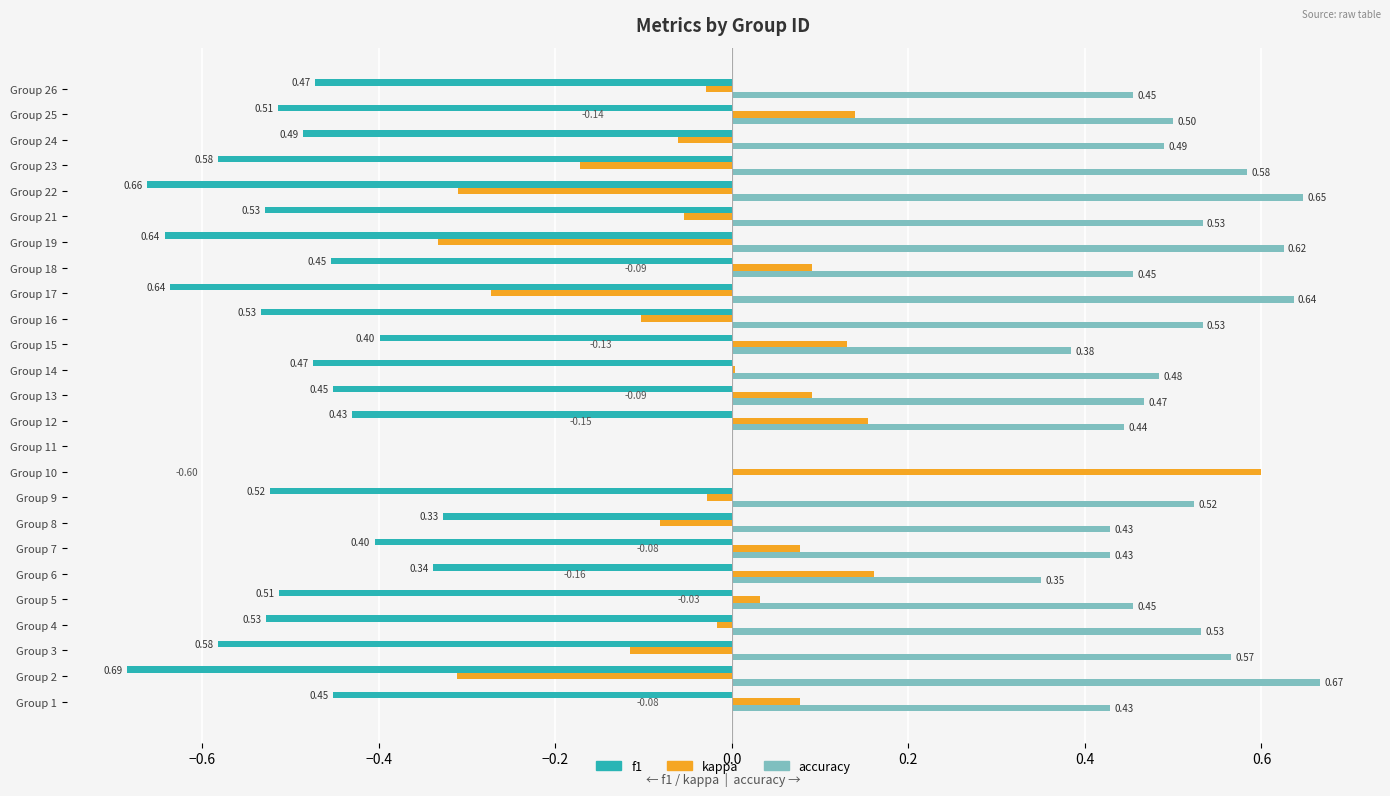

Which series changed the most between Group 1 and Group 25?

accuracy